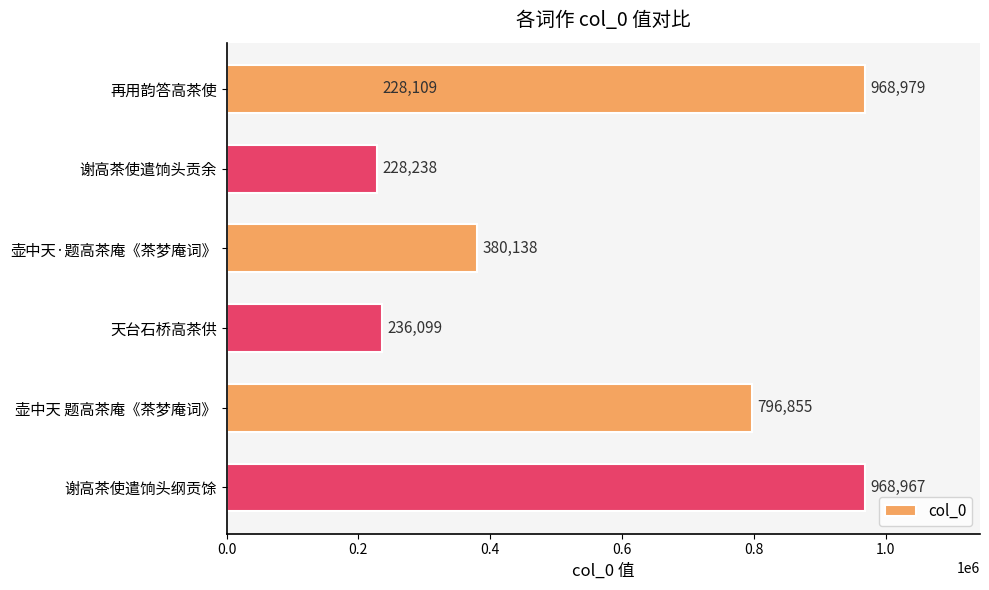

Is it true that the value at 谢高茶使遣饷头纲贡馀 is 968967?

True